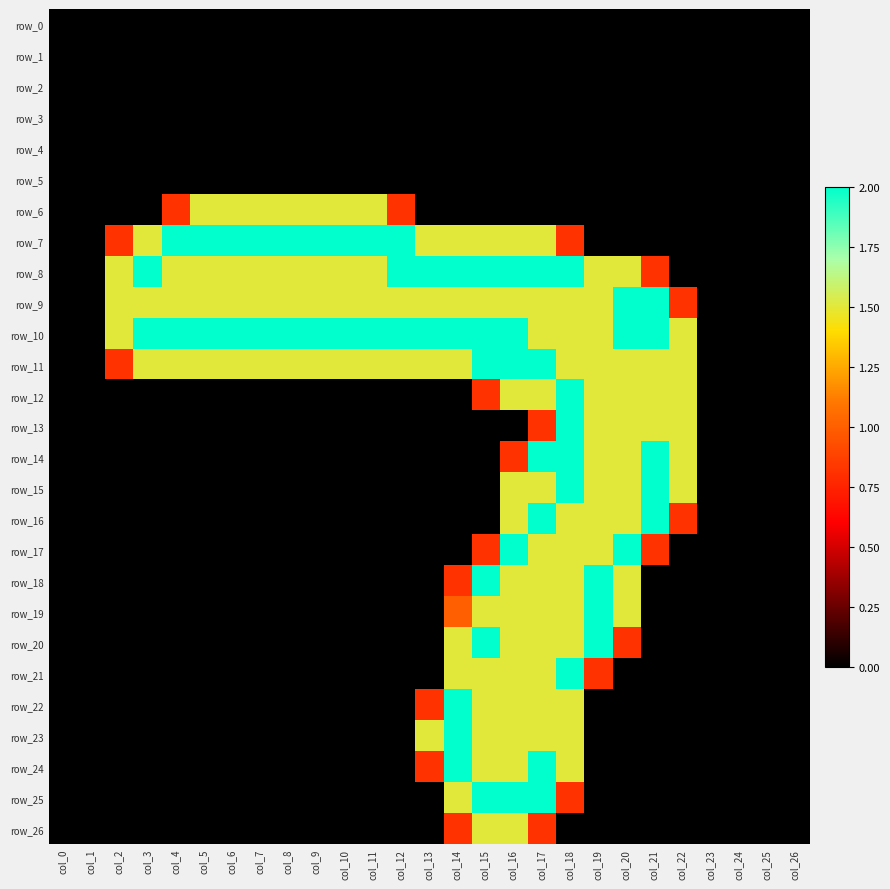

Which has a higher value, col_4 or col_18?

col_4